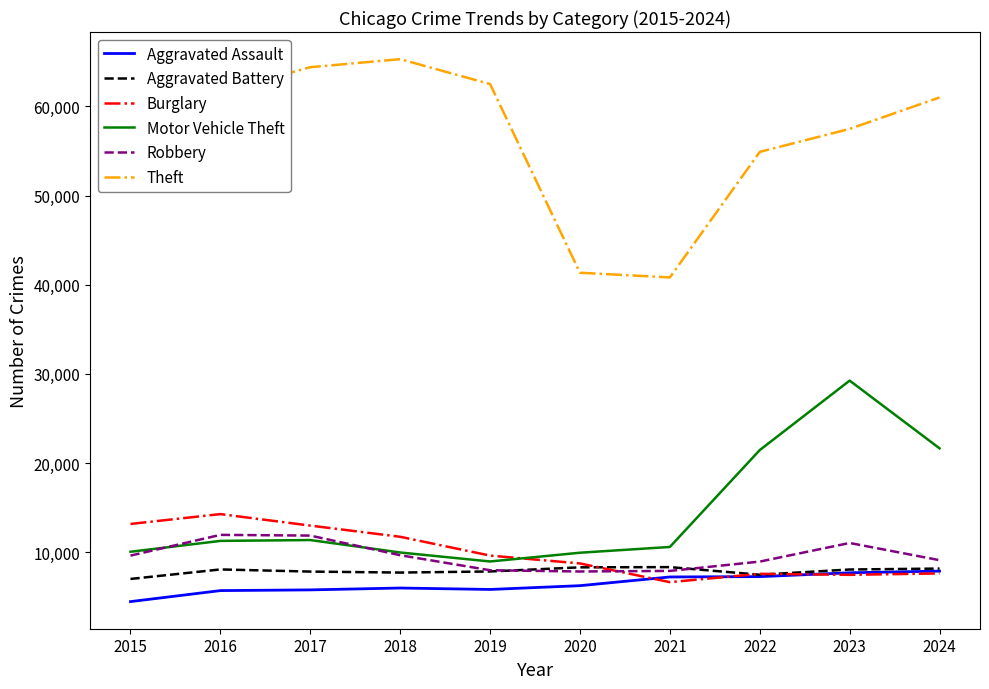

Is the value of Robbery at 2017 greater than the value of Theft at 2022?

No